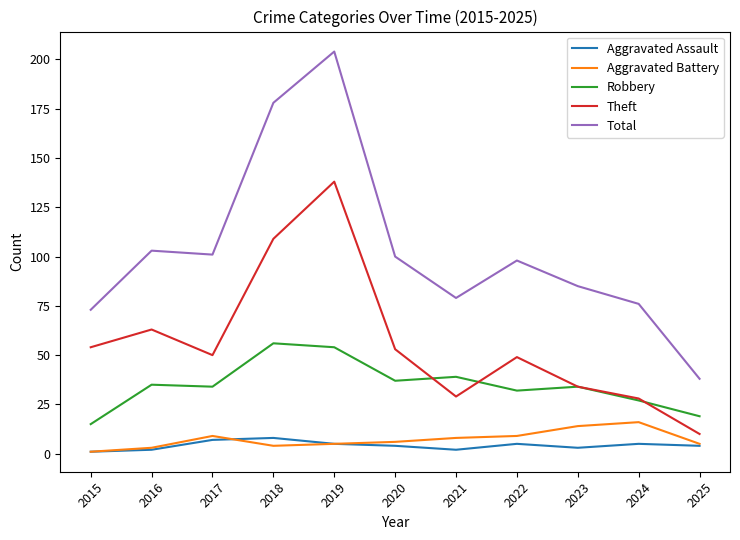

Between 2016 and 2019, which series saw the biggest shift?

Total